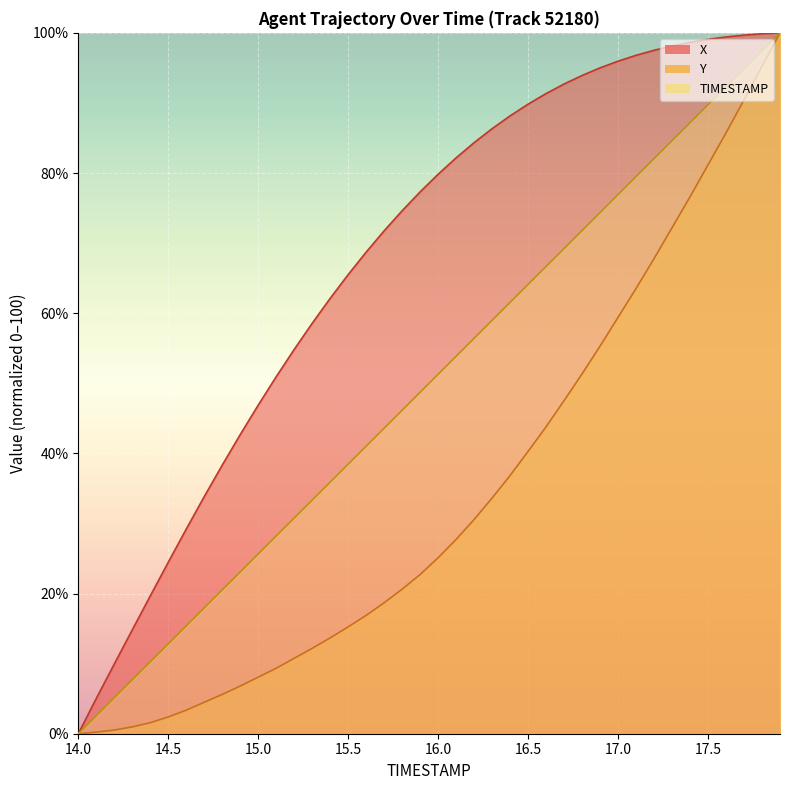

What position from the right is 14.0?

40